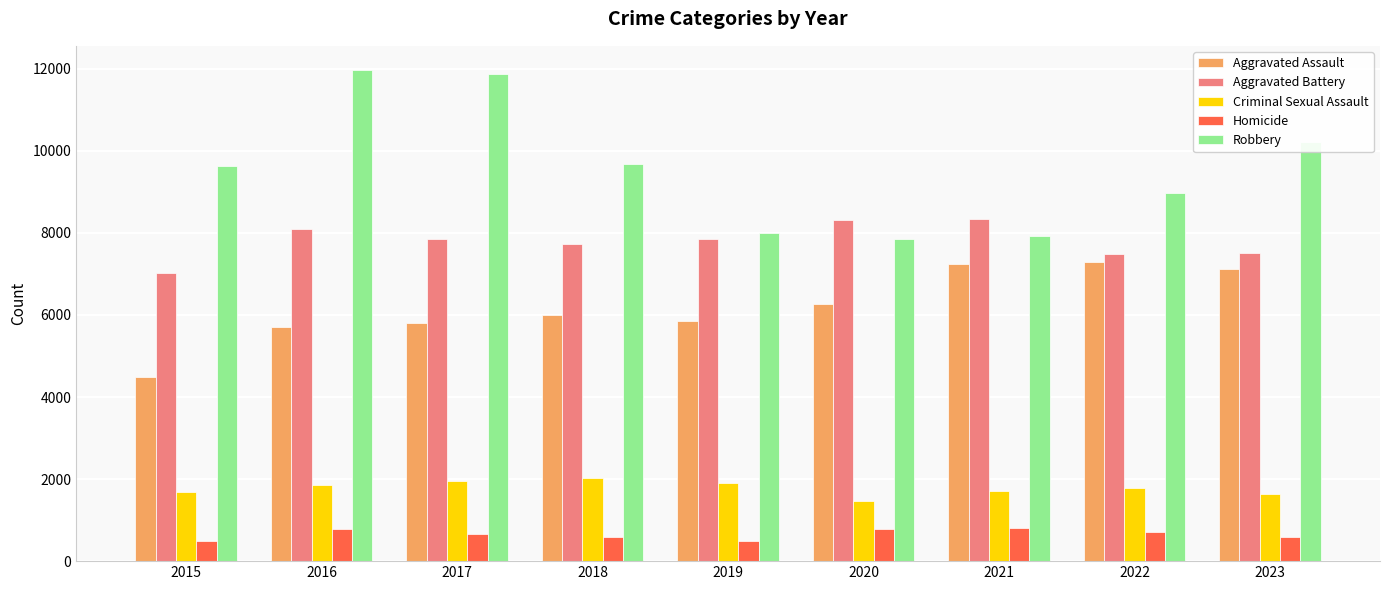

How many series are shown in this chart?

5